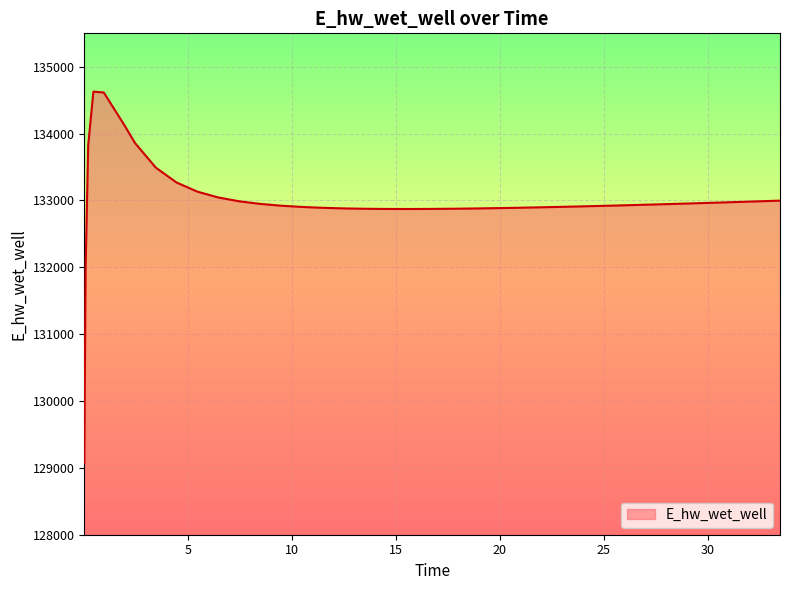

What is the smallest value displayed?

129070.3